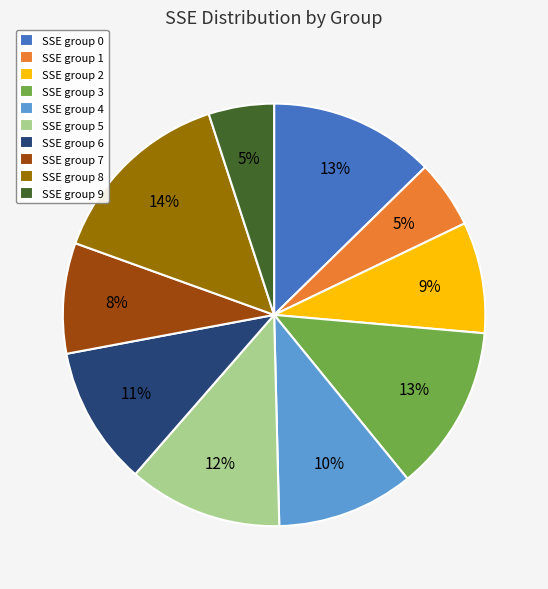

What is the largest slice in the pie chart?

SSE group 8